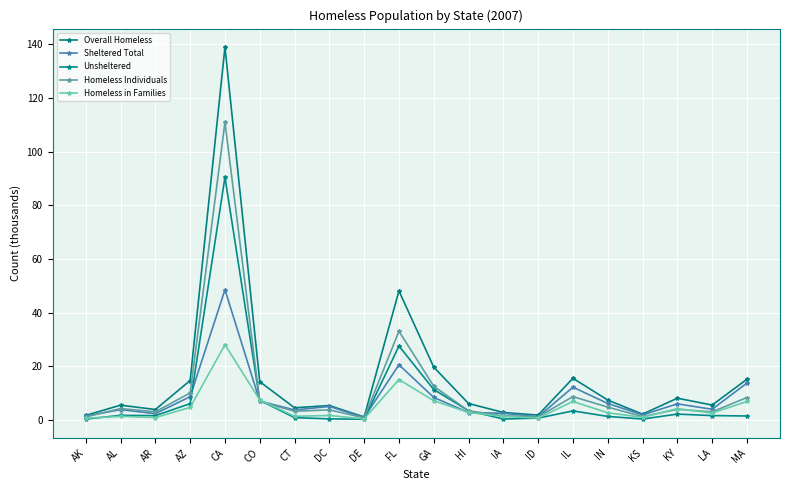

How many lines are shown in the chart?

5